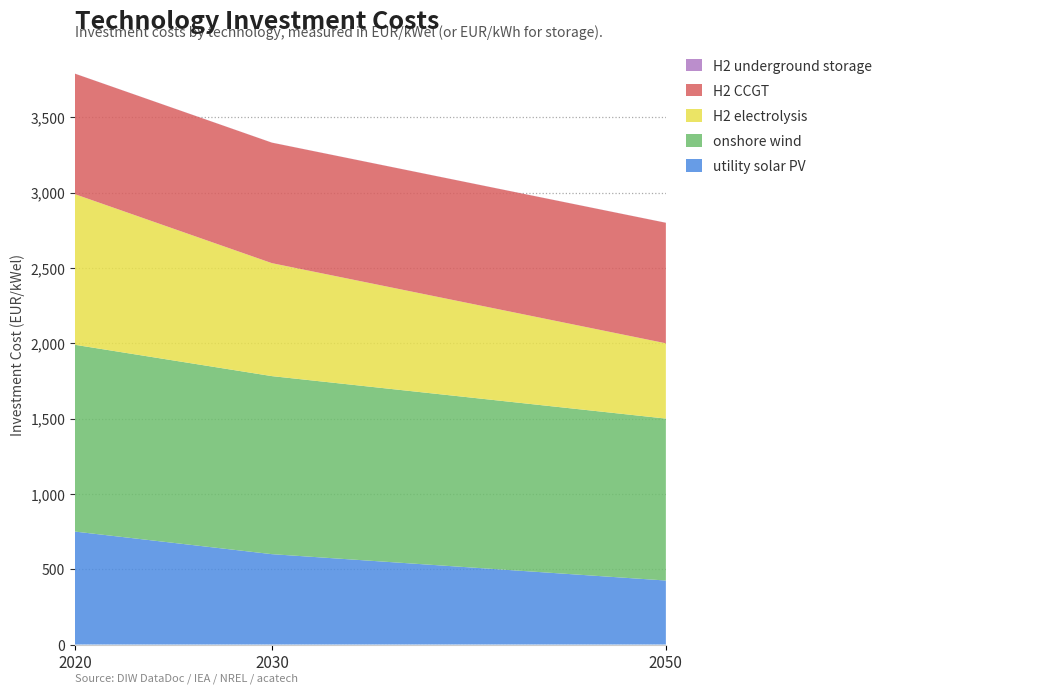

Reading right to left, list all the values displayed in this chart.

utility solar PV: 2050=425.0	2030=600.0	2020=750.0
onshore wind: 2050=1075.0	2030=1182.0	2020=1240.0
H2 electrolysis: 2050=500.0	2030=750.0	2020=1000.0
H2 CCGT: 2050=800.0	2030=800.0	2020=800.0
H2 underground storage: 2050=0.5	2030=0.5	2020=0.5